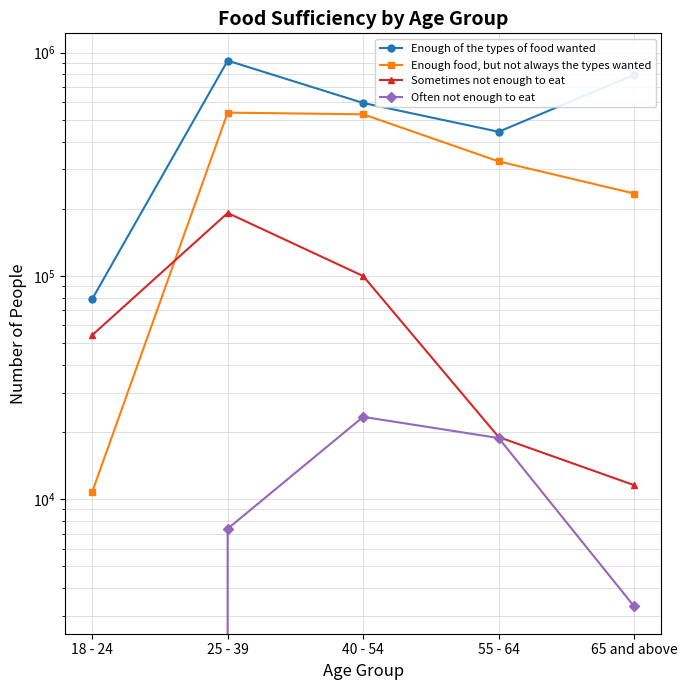

How many values in the Often not enough to eat series exceed 7366?

2